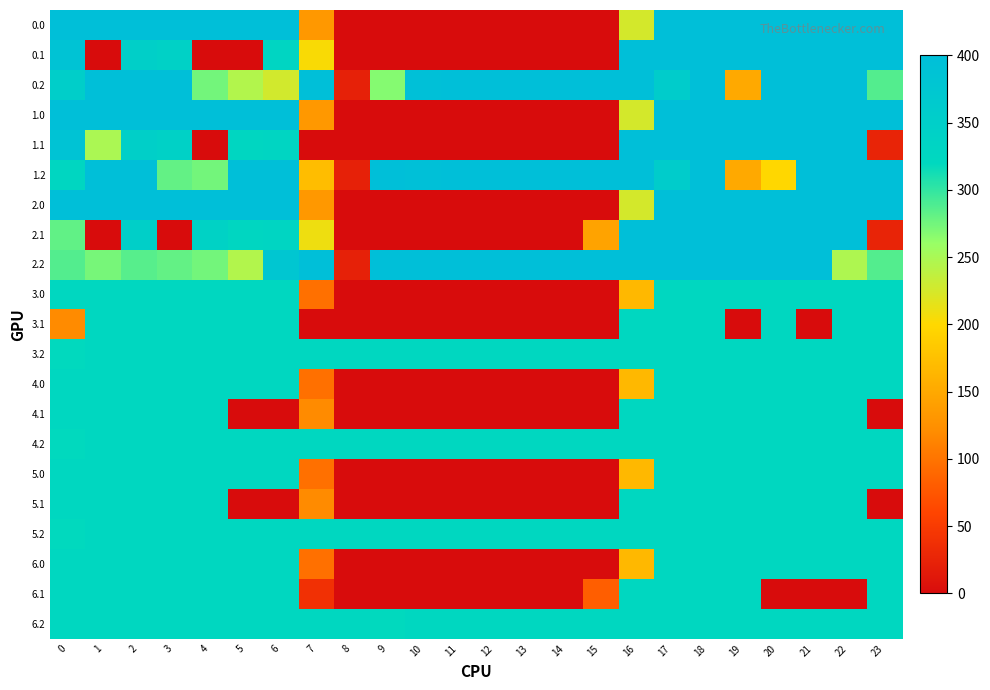

Between 9 and 1, which is larger?

1